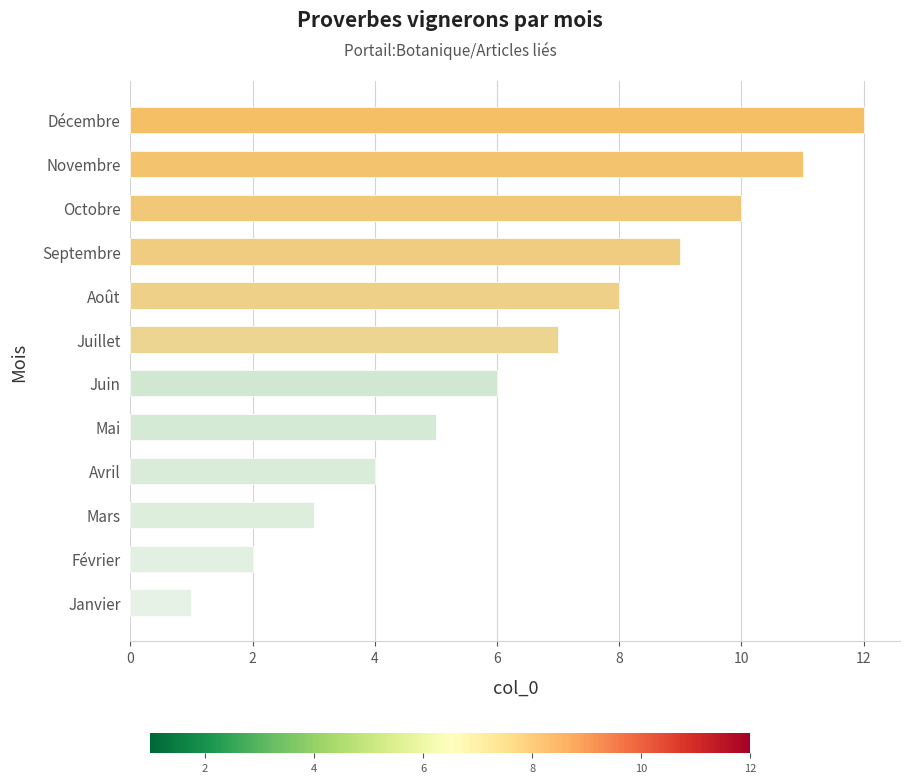

List the labels in order of value, largest first.

Décembre, Novembre, Octobre, Septembre, Août, Juillet, Juin, Mai, Avril, Mars, Février, Janvier